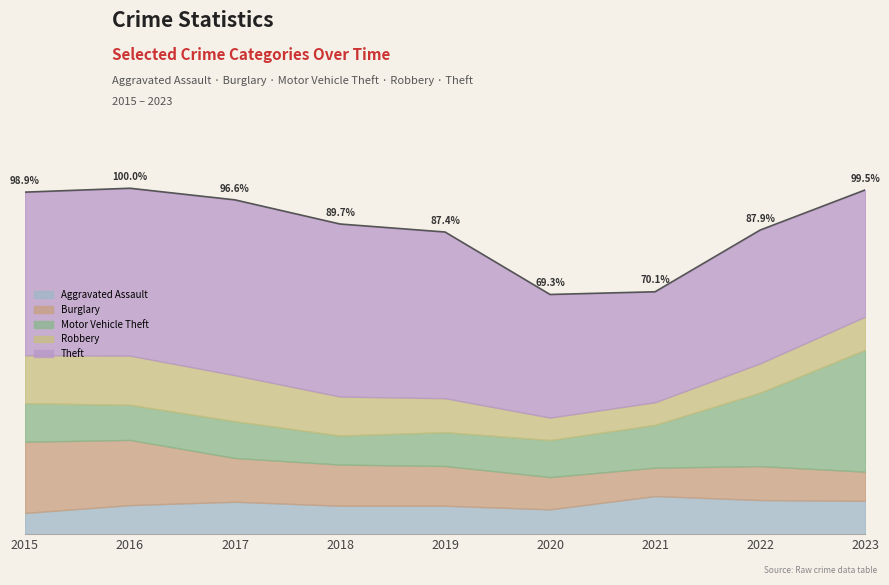

At which category does the chart reach its minimum across all series?

2015